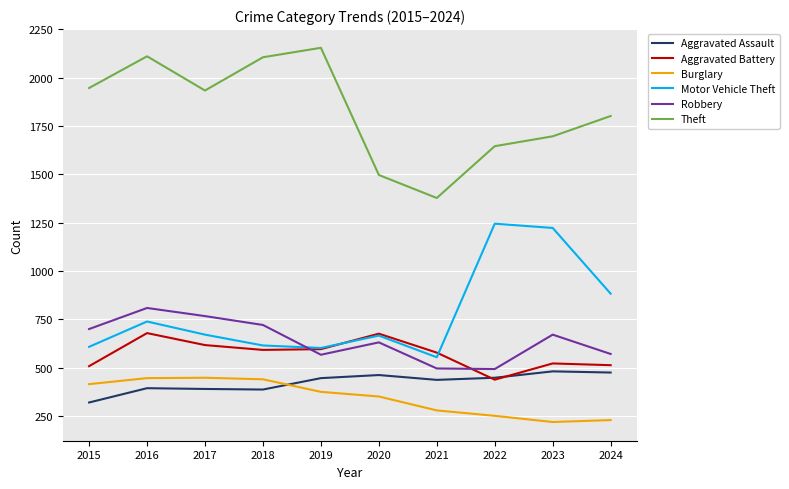

Which series has the widest spread of values?

Theft